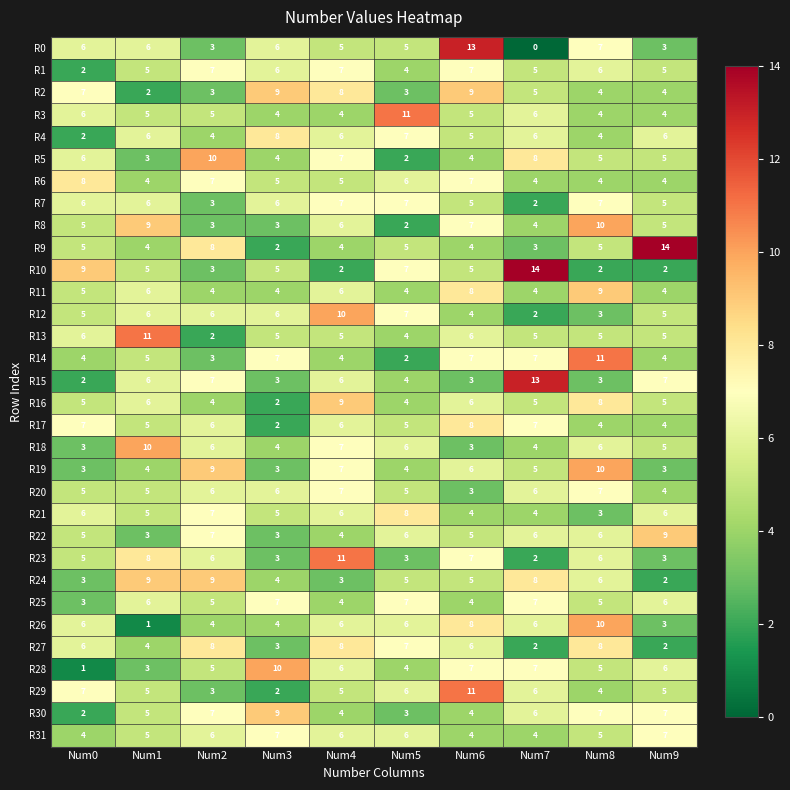

What is the difference between the second highest and minimum values in the R23 series?

6